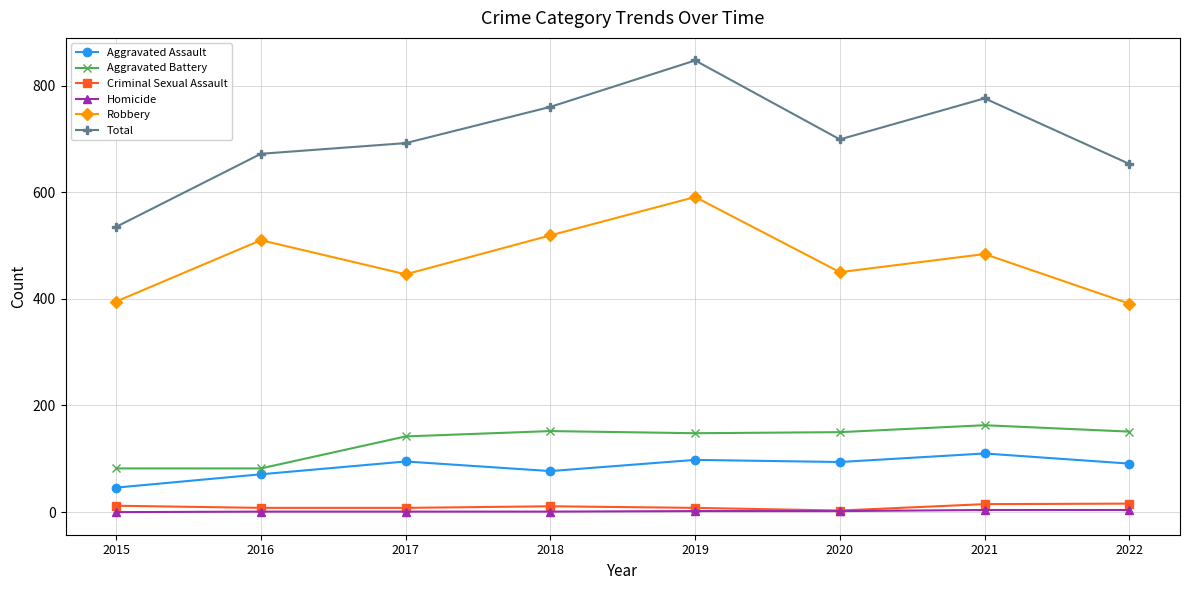

What is the value of the Aggravated Battery point at the 2nd from the left?

82